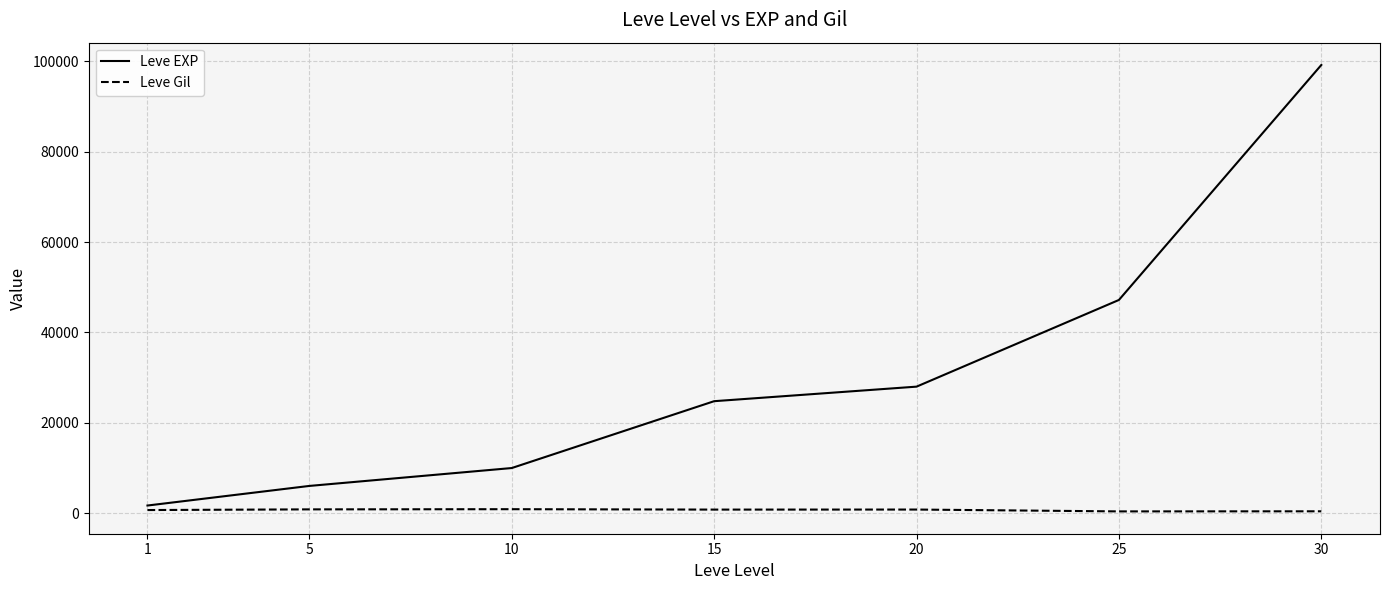

What are all the series names shown in the legend?

Leve EXP, Leve Gil